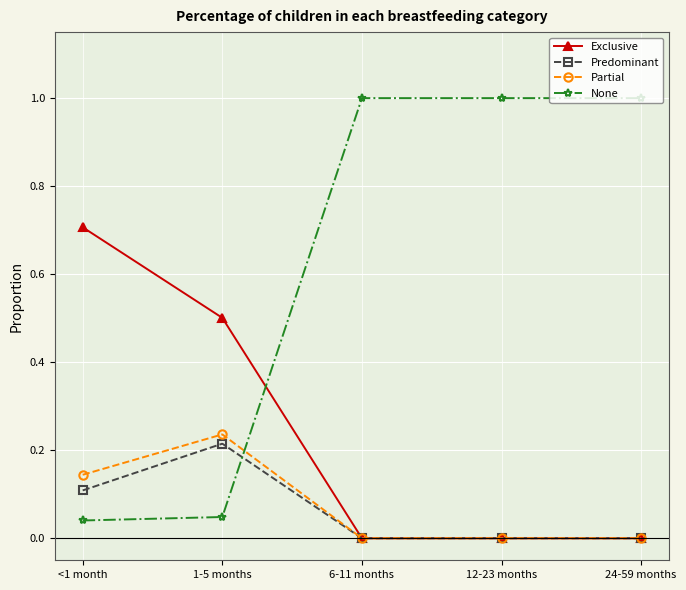

What is the spread (max minus min) of values at 24-59 months?

1.0